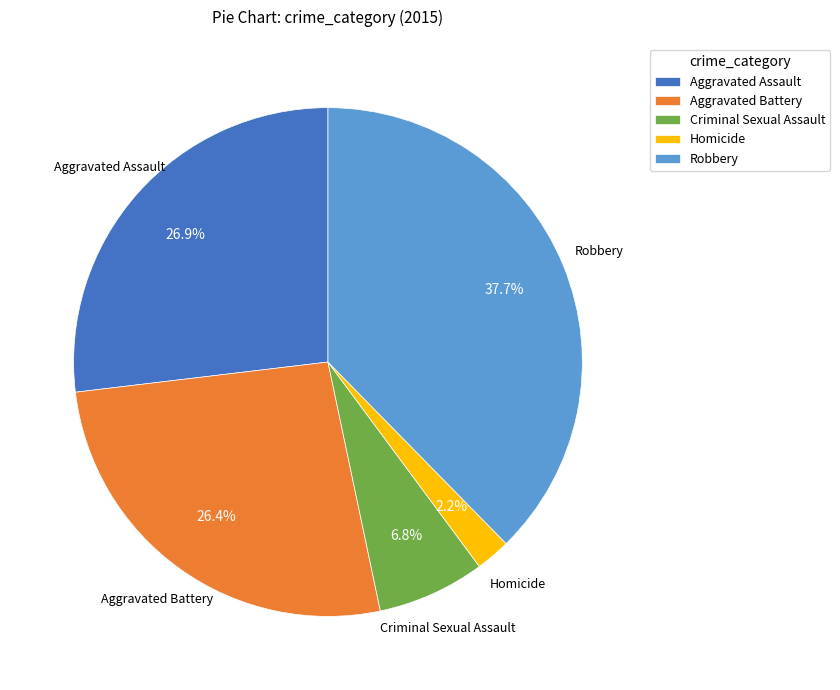

What percentage is the Aggravated Assault slice, to the nearest percent?

27%